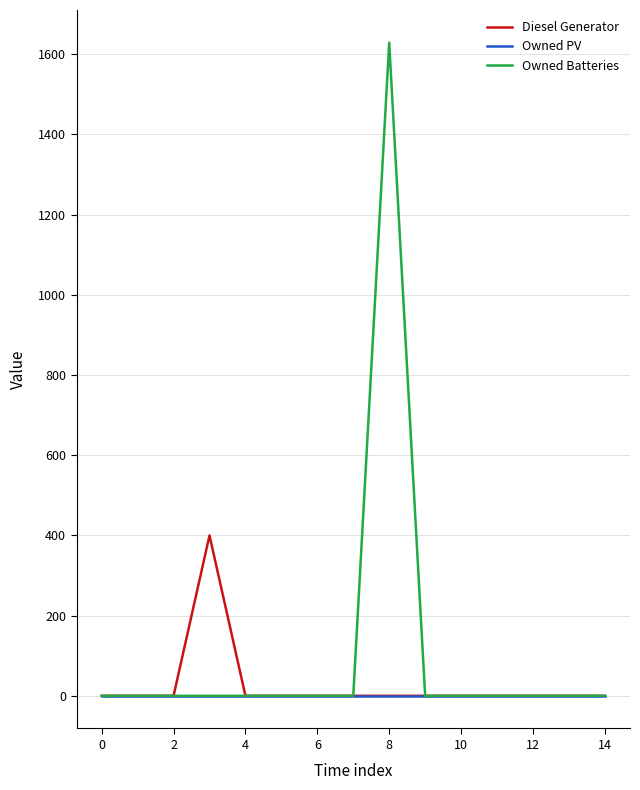

What is the average value of the Diesel Generator series?

27